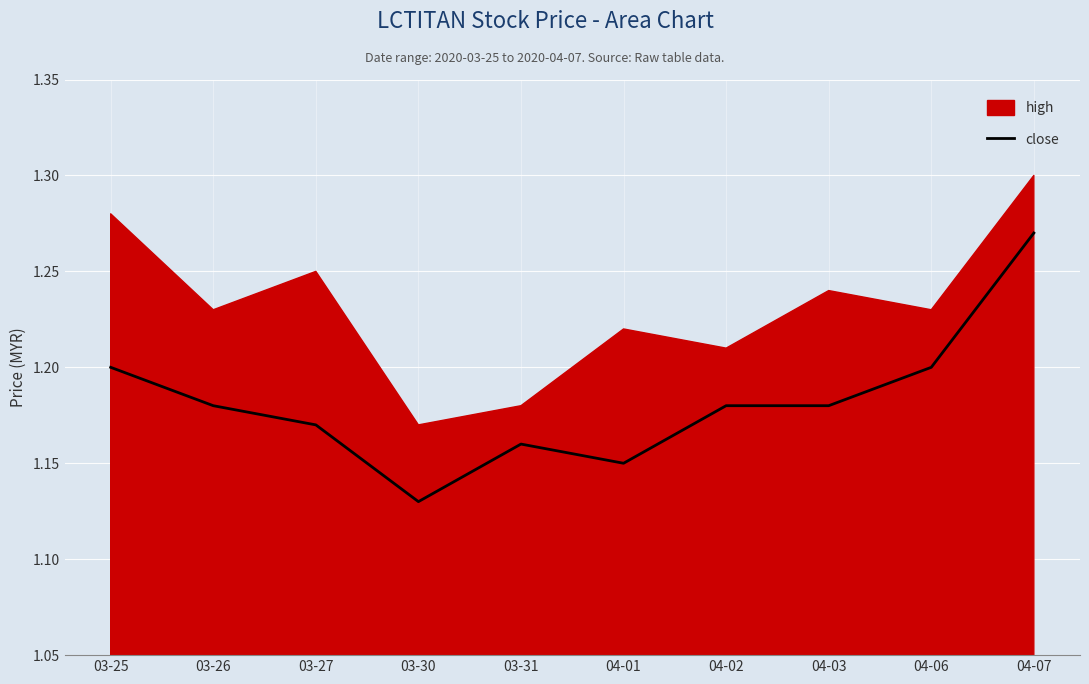

What is the difference between the second highest and second lowest values?

0.1